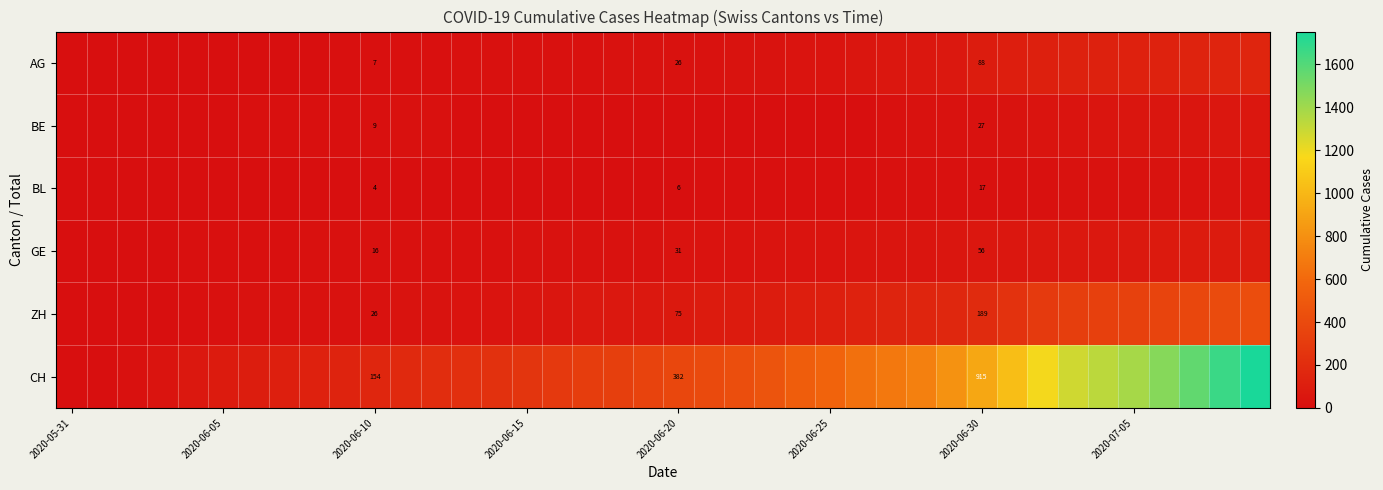

What is the spread (max minus min) of values at 2020-06-30?

898